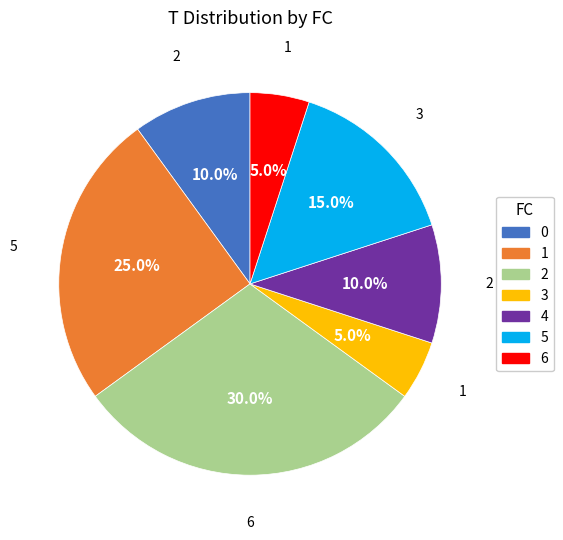

To the nearest percent, what percentage of the pie is 4?

10%